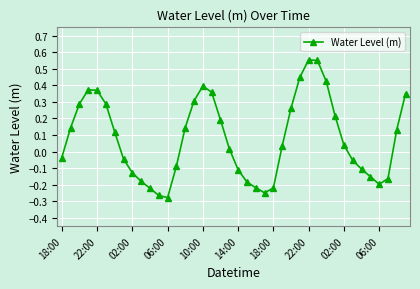

How many points are higher than both their immediate neighbors (excluding endpoints)?

3